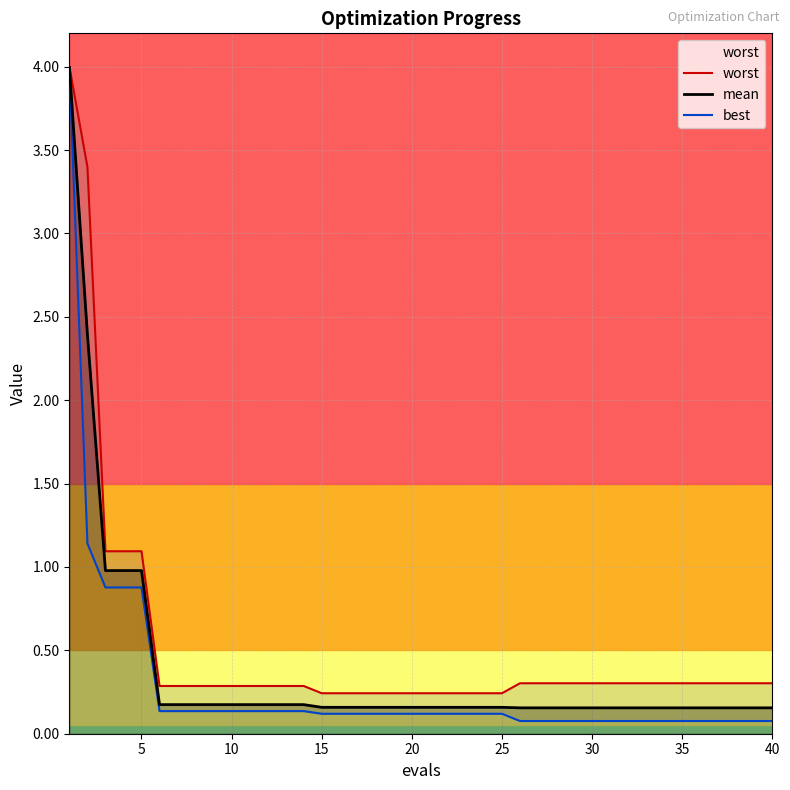

Which series has the largest range (max minus min)?

best